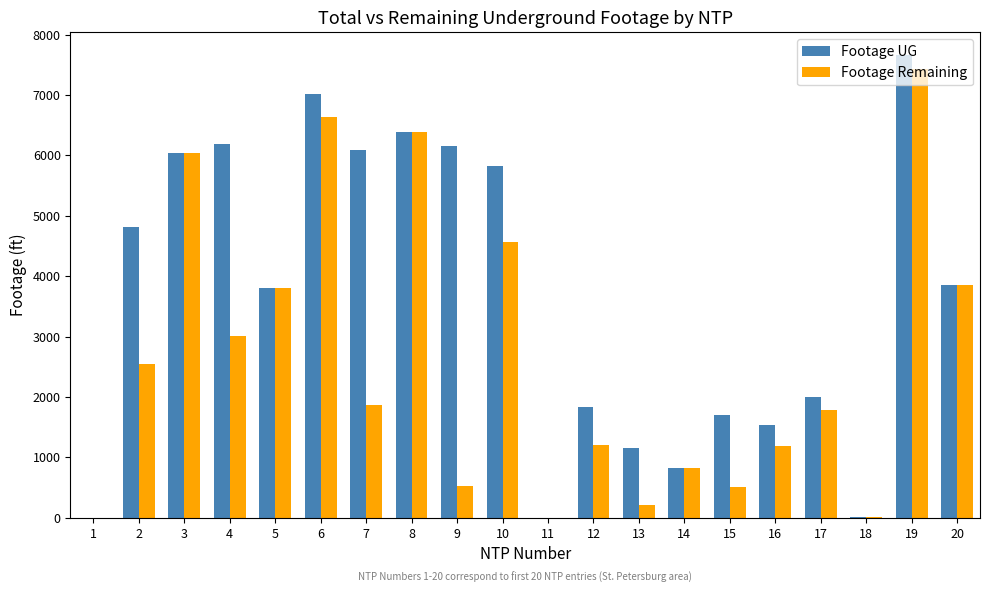

Is the value of Footage Remaining at 2 greater than the value of Footage UG at 11?

Yes